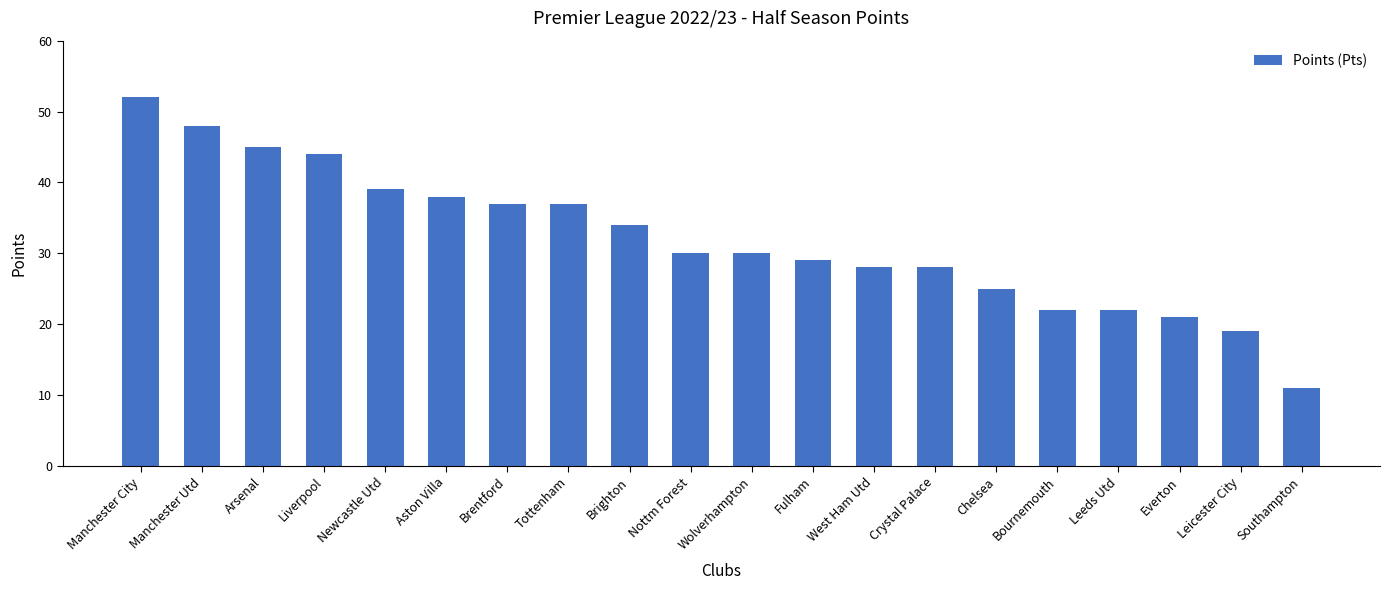

What is the minimum value shown in the chart?

11